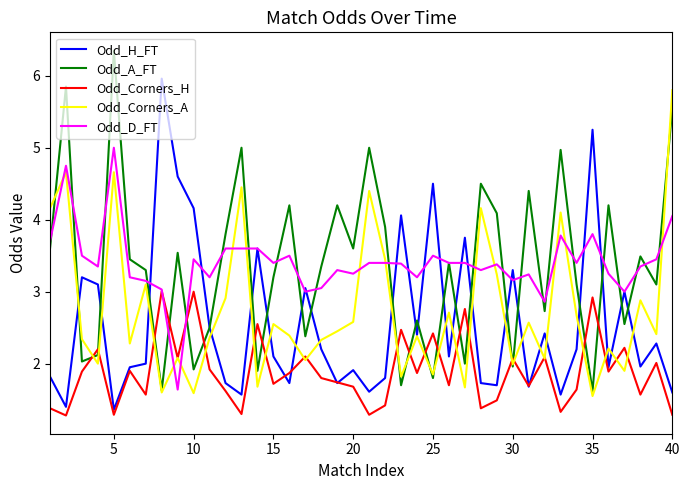

What is the highest value of the Odd_H_FT series?

6.0